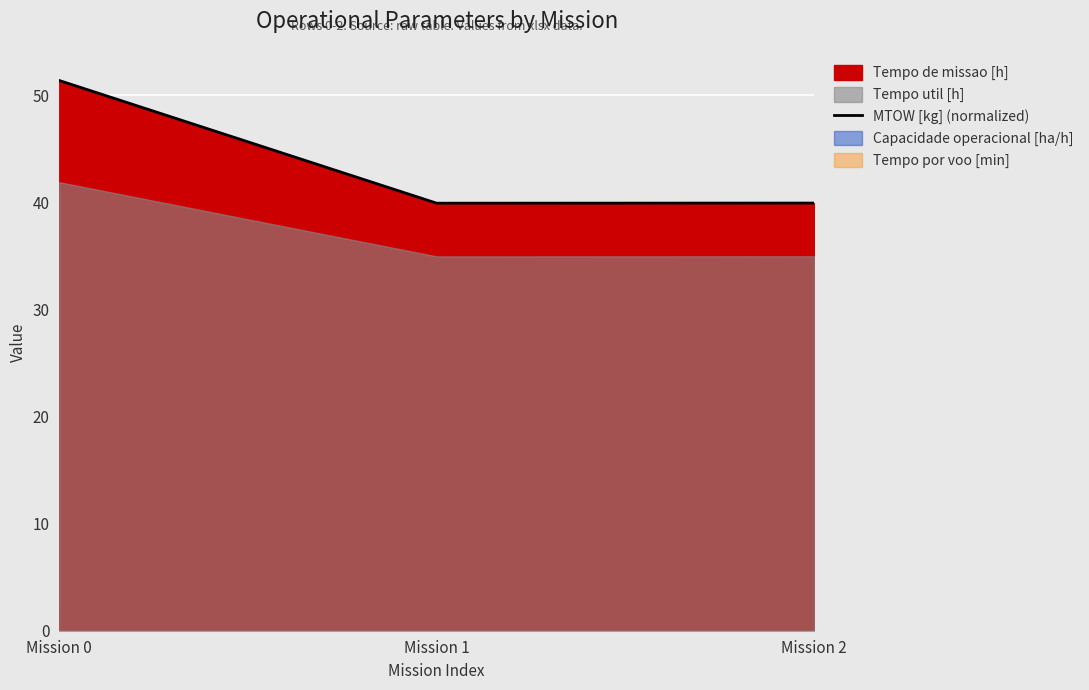

Which category has the highest value in the MTOW [kg] (normalized) series?

Mission 0